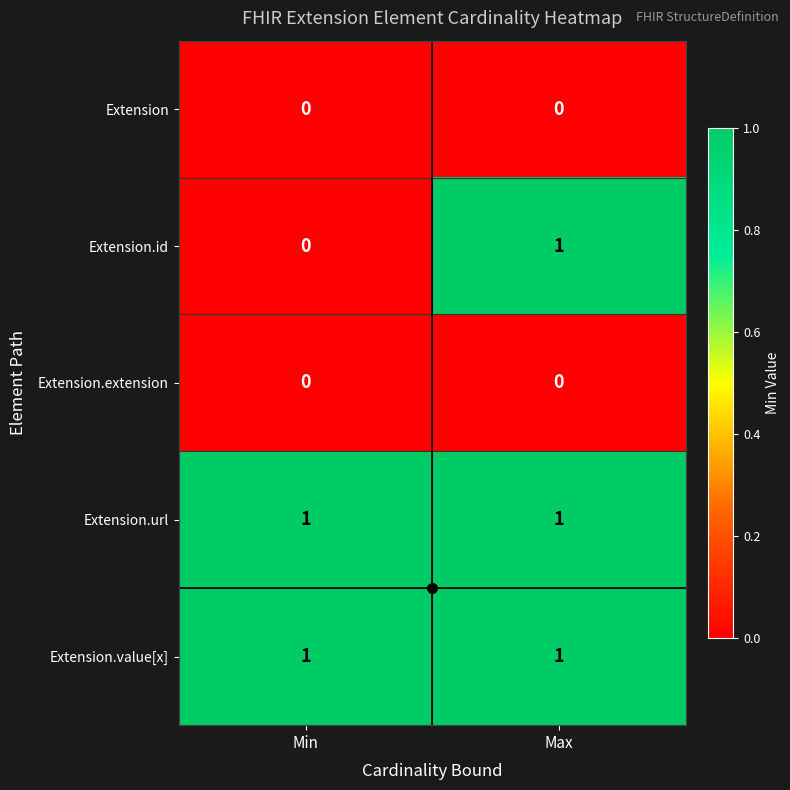

True or false: Extension.value[x] has a value of 2 at Max.

False